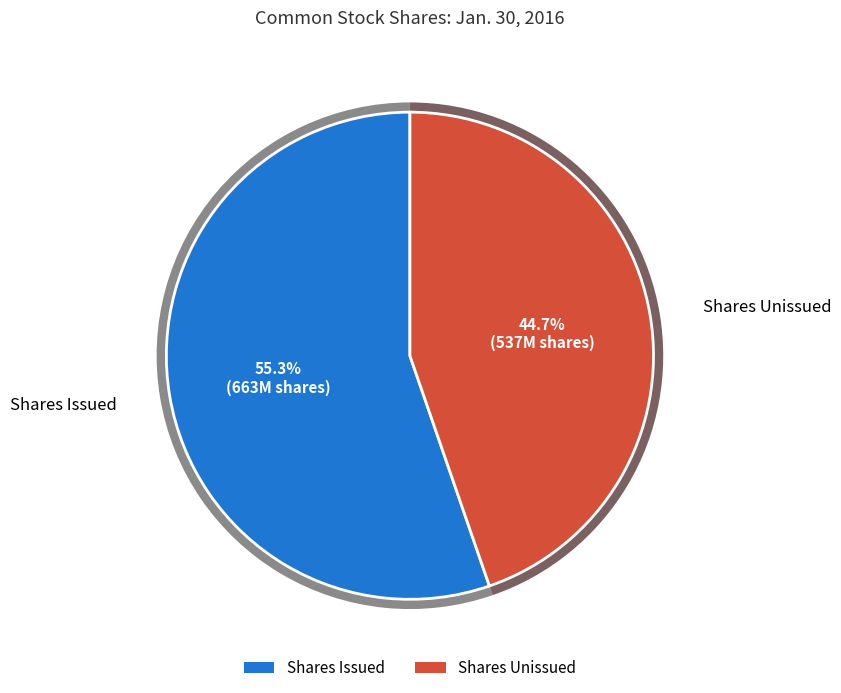

Is there any slice that represents more than half of the pie?

Yes